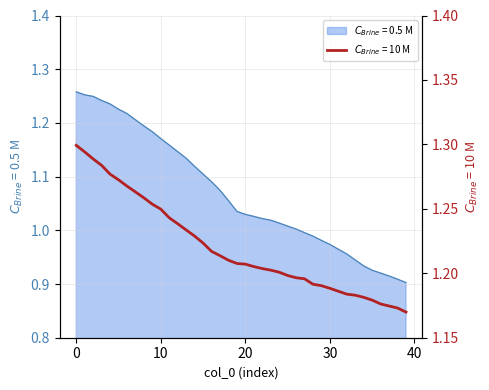

What is the difference between the $C_{Brine}$ = 10 M values at 19 and 40?

0.1